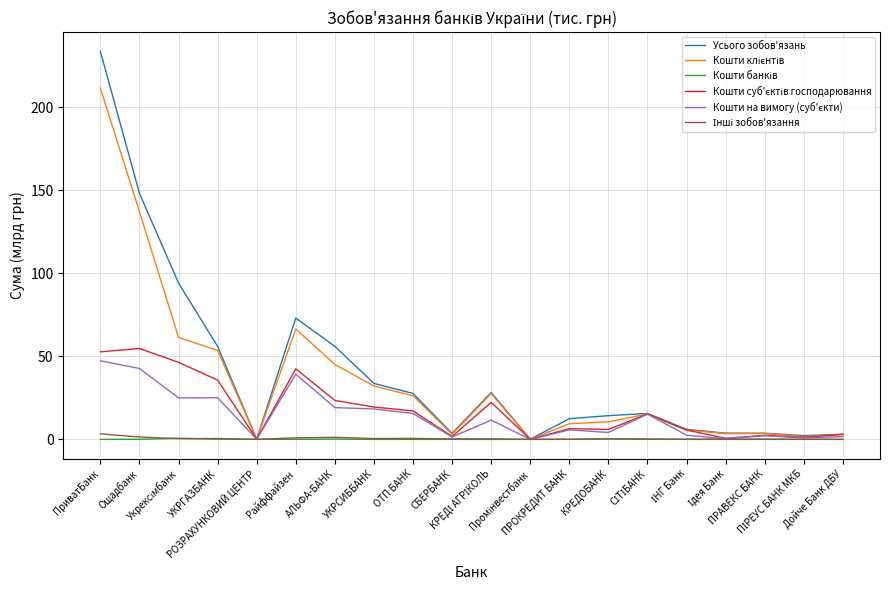

At which category is the sum across all series the highest?

ПриватБанк